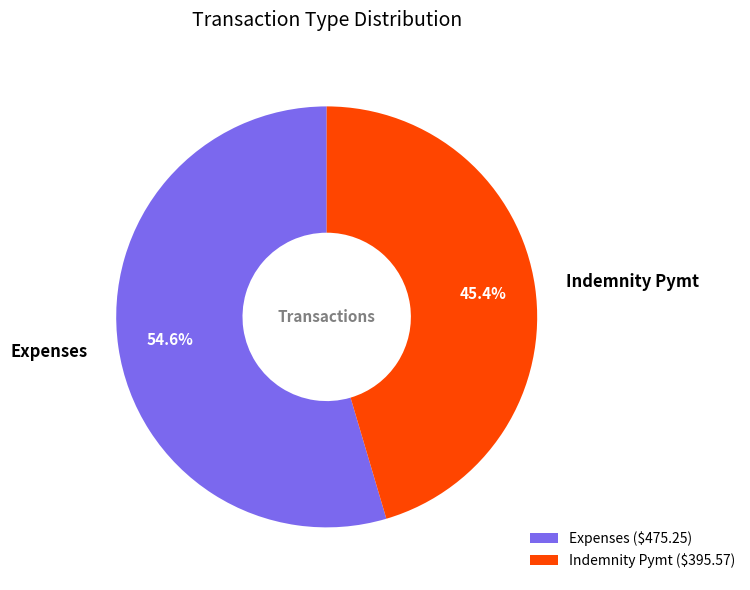

How many slices are in this pie chart?

2